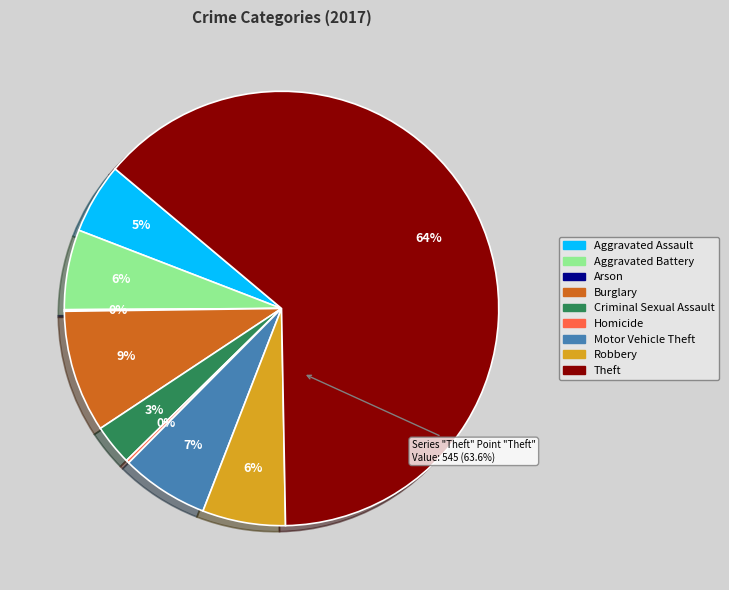

What is the ratio of the value at Criminal Sexual Assault to the value at Arson?

26.0